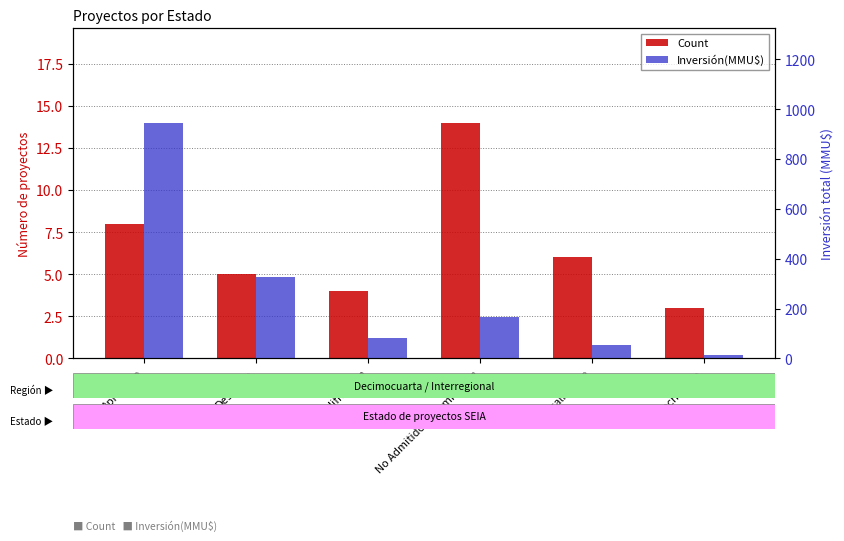

What is the total value across all series at En Calificación?

84.0